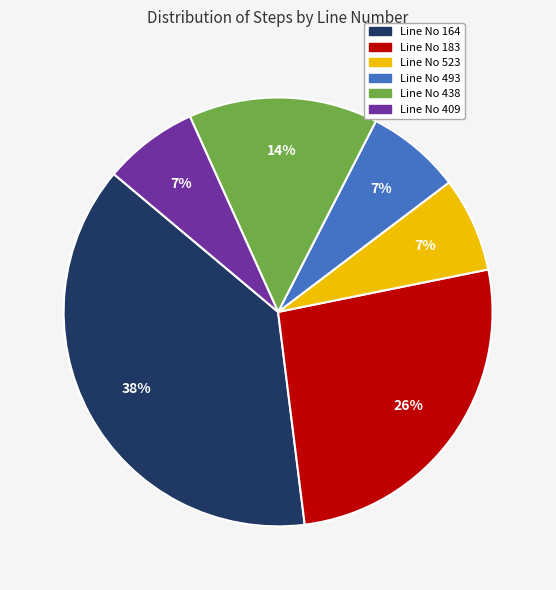

Count the number of slices in the pie.

6